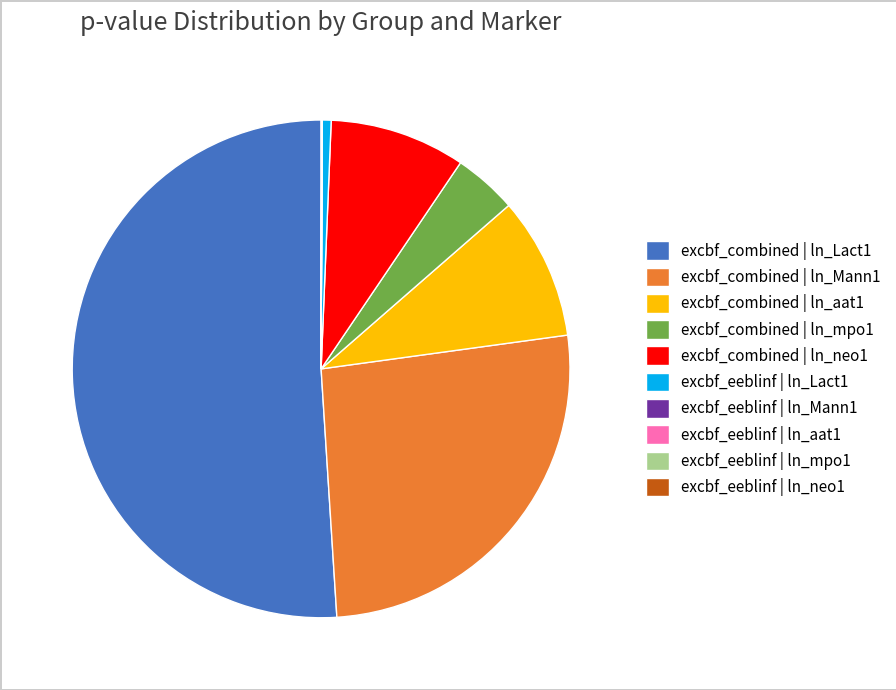

Is there any slice that represents more than half of the pie?

Yes